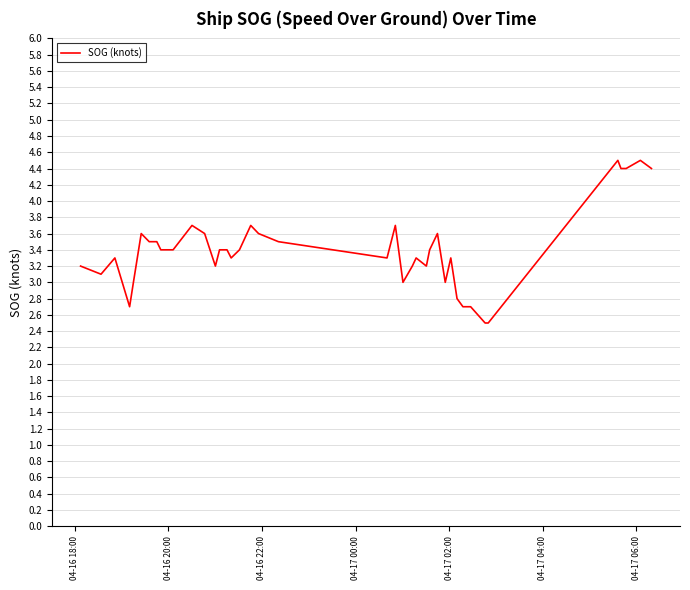

True or false: the data has more than 0 interior local peaks.

True